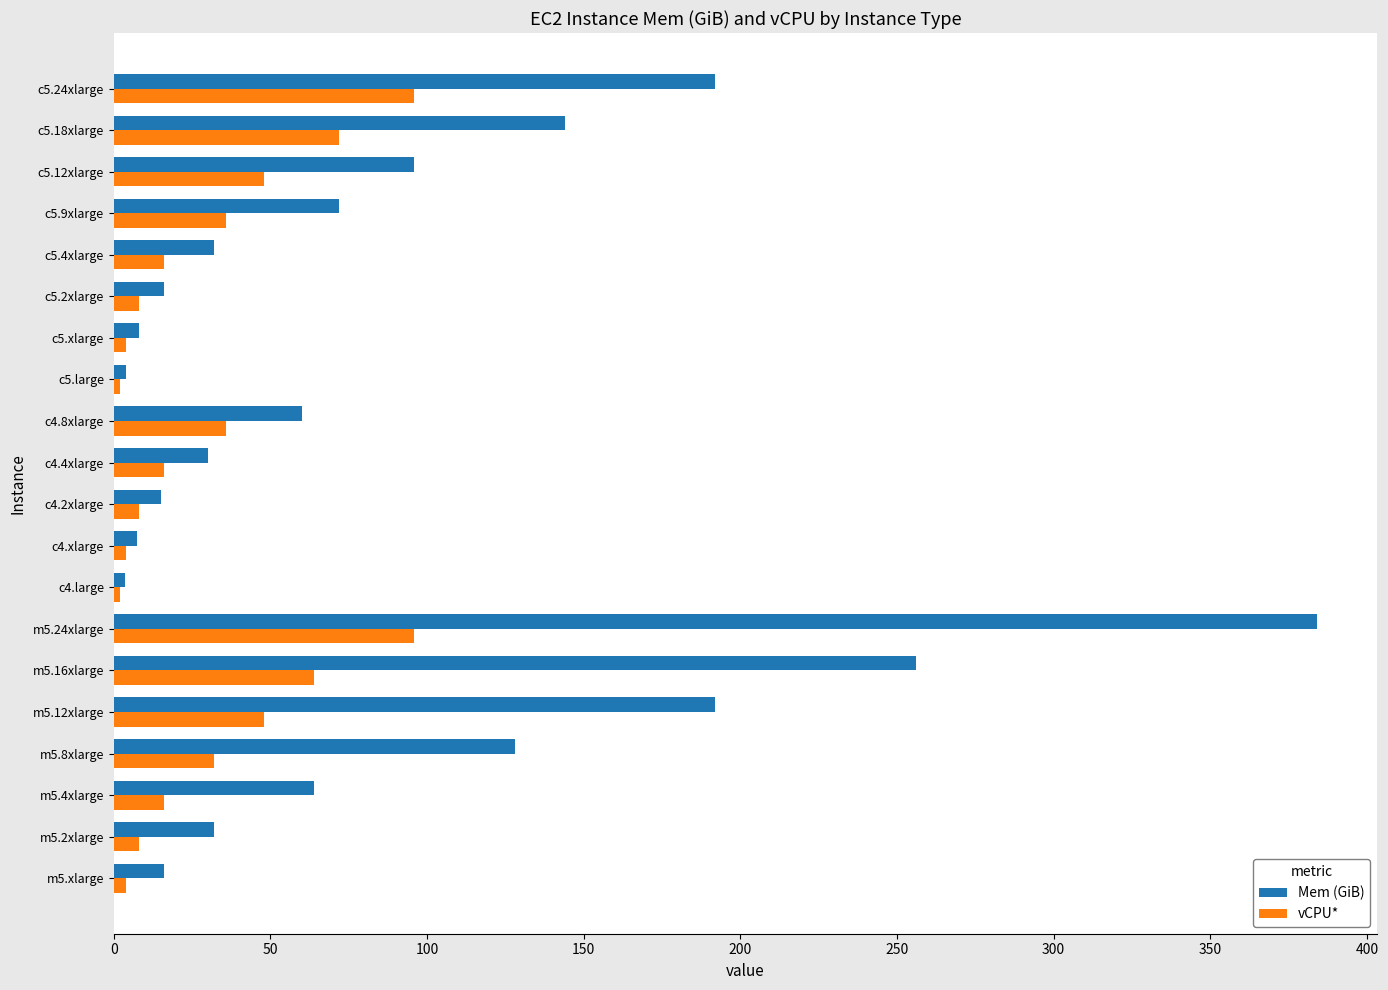

What is the difference between the second highest and second lowest values in the Mem (GiB) series?

252.0